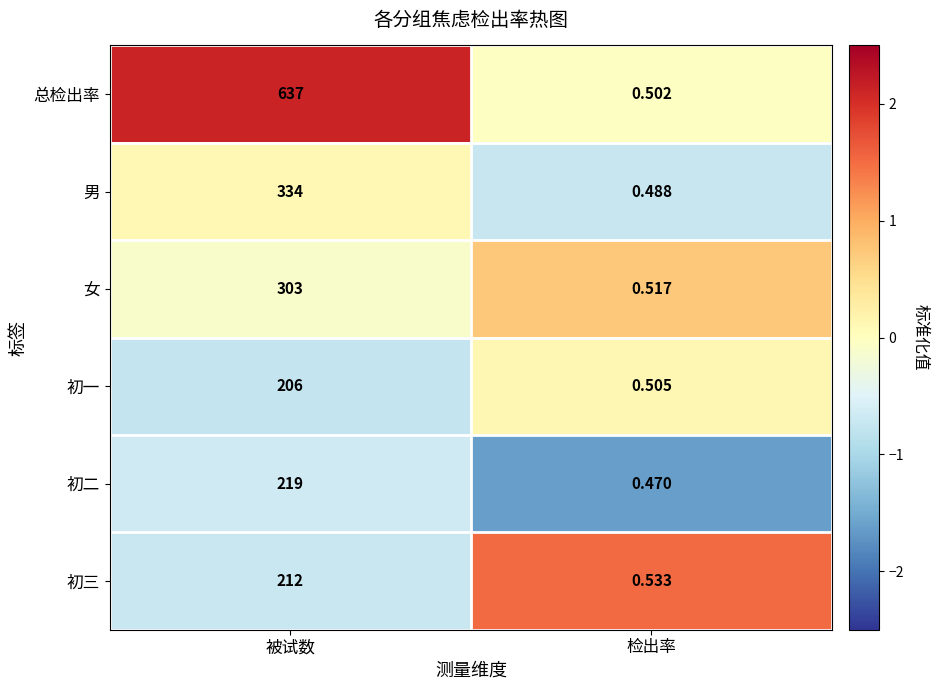

At which category is the sum across all series the highest?

被试数